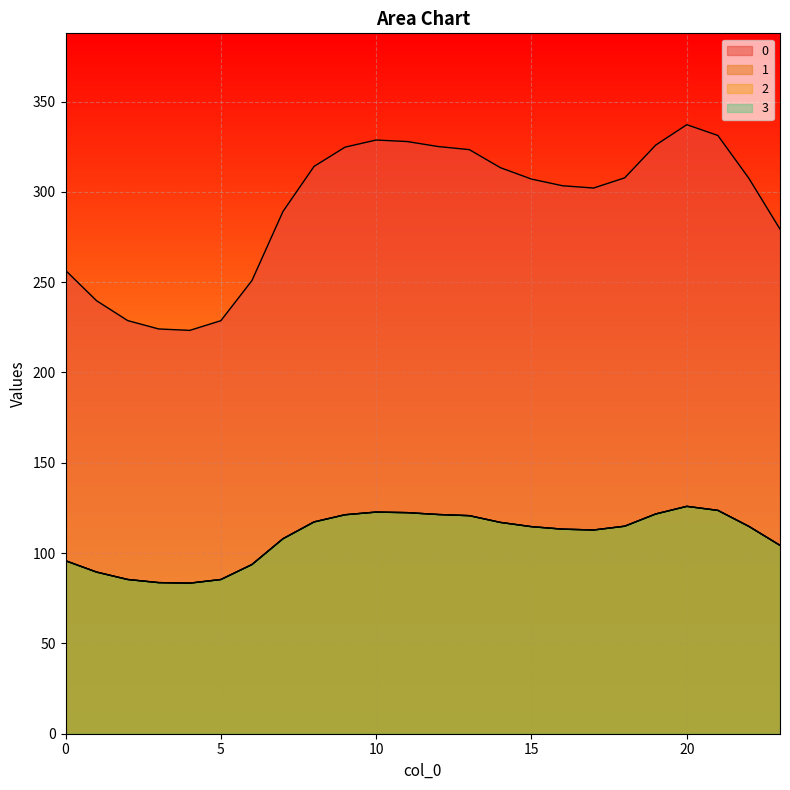

At which label does 1 first exceed 114?

8